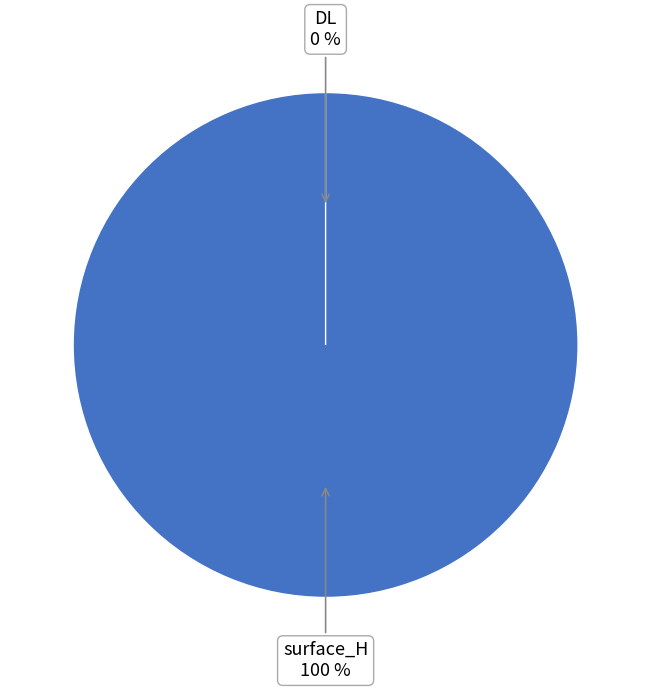

To the nearest percent, what is the difference between the DL and surface_H slice percentages?

100%